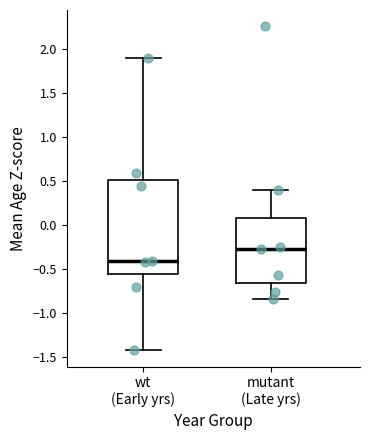

Reading left to right, read every box against the y-axis: the position of its median line, the range the box covers, and the ends of its whiskers. The values are not printed on the chart, so give them approximately, as read against the axis.

wt (Early yrs): median -0.40, box -0.55 to 0.50, whiskers -1.40 to 1.90
mutant (Late yrs): median -0.25, box -0.65 to 0.10, whiskers -0.85 to 0.40